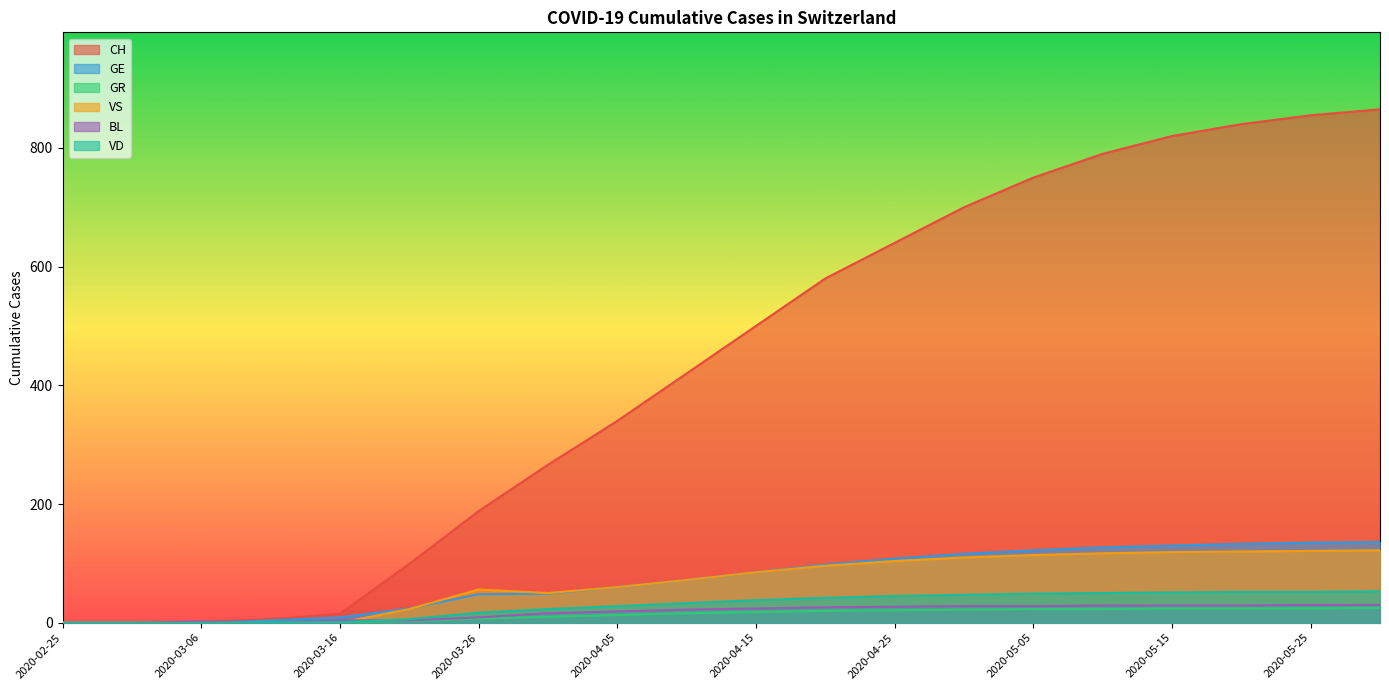

What is the total value across all series at 2020-04-15?

750